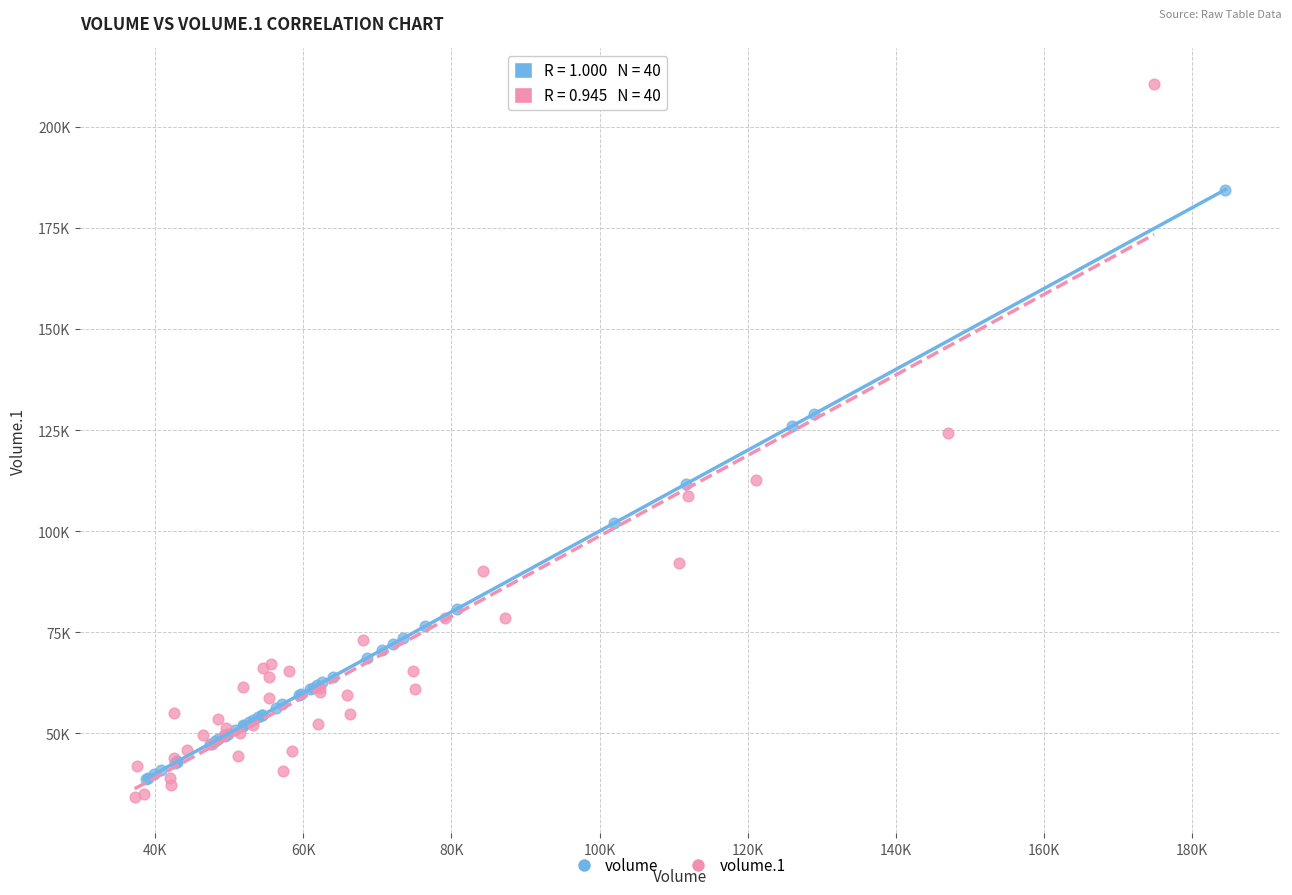

Which series has the widest spread of Y values?

volume.1